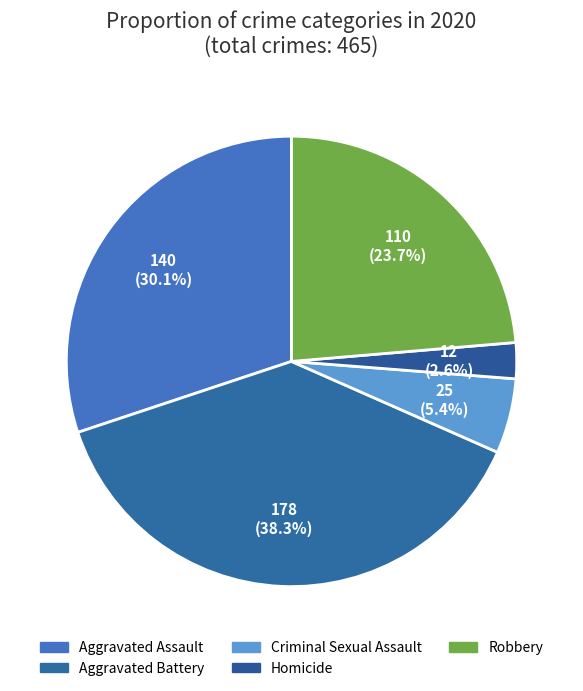

Which has a higher value, Robbery or Aggravated Battery?

Aggravated Battery